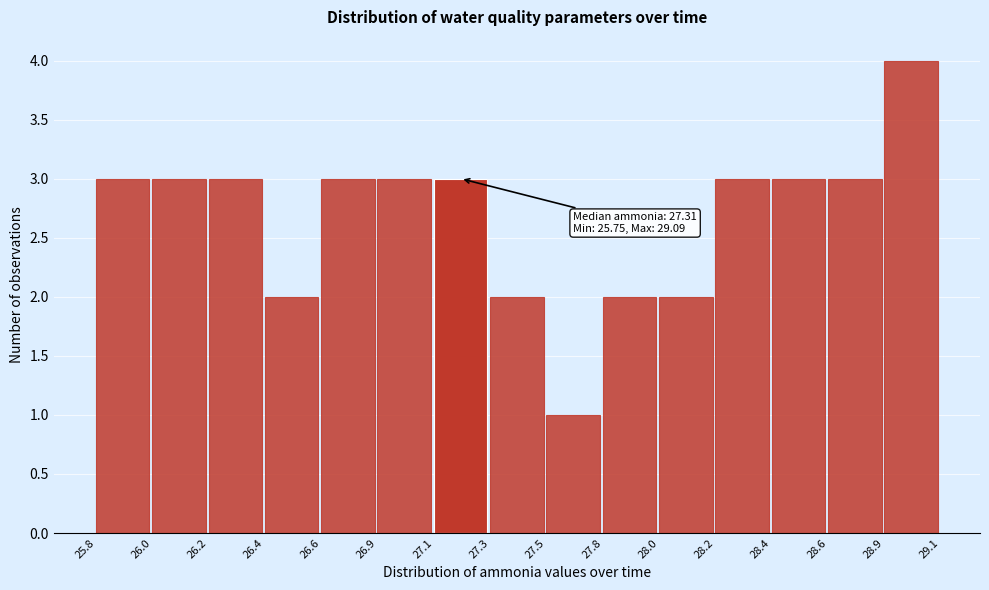

Reading left to right, transcribe all the data shown in this chart.

3	3	3	2	3	3	3	2	1	2	2	3	3	3	4